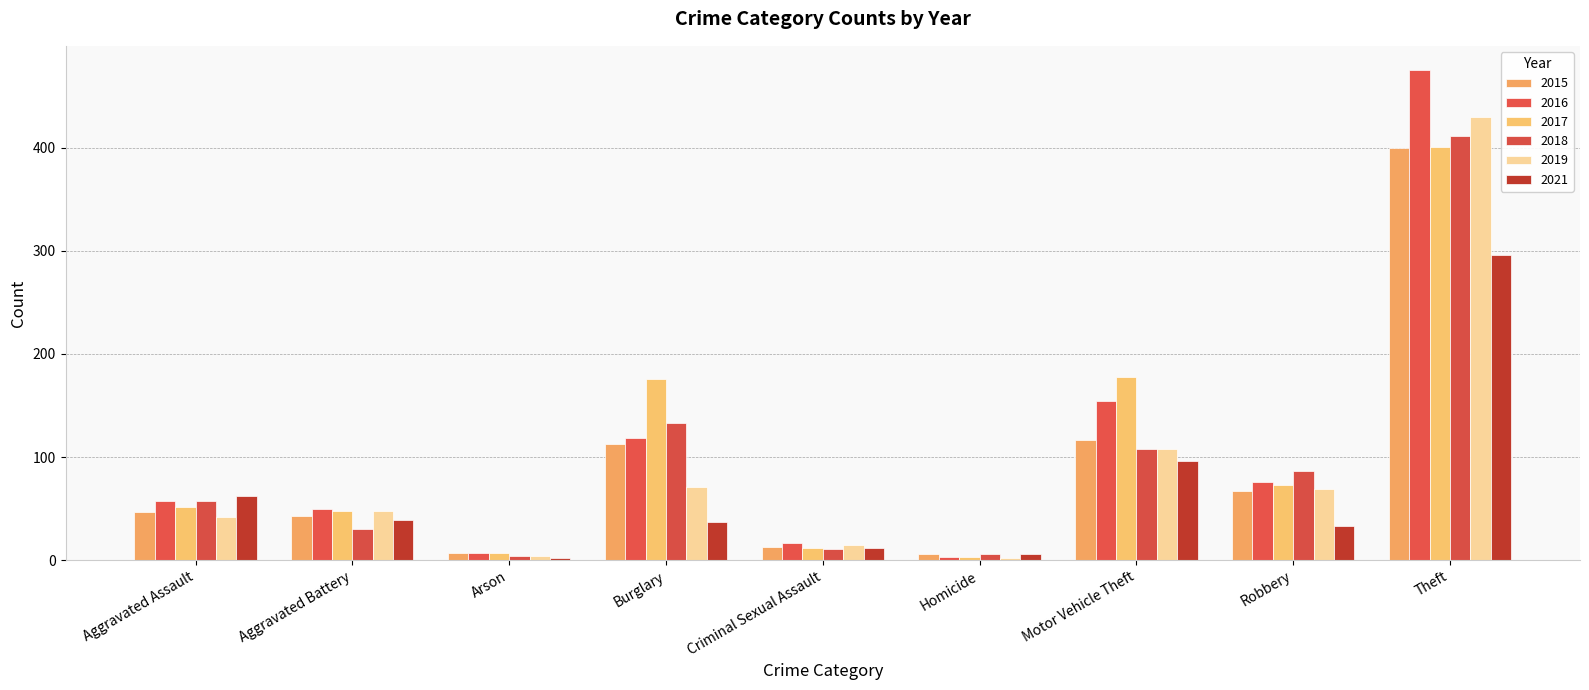

What is the label of the 4th bar from the right?

Homicide